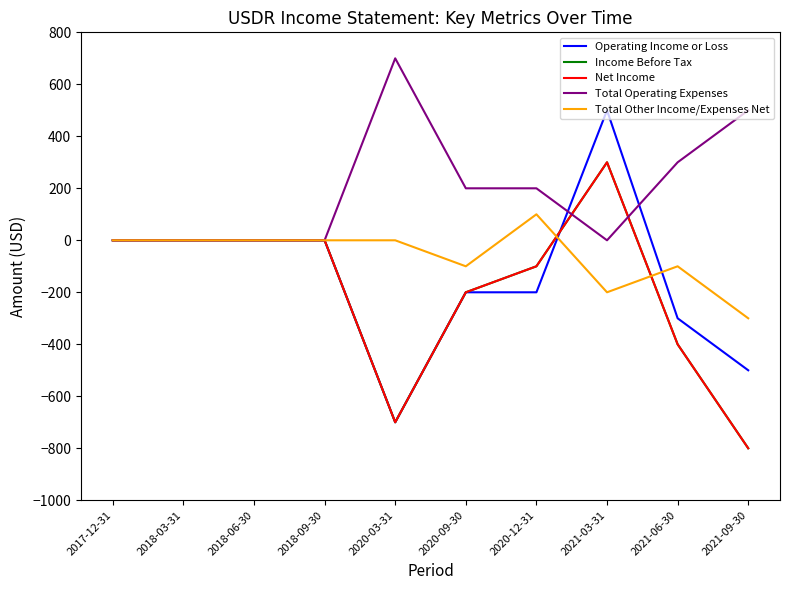

Does the chart have visible grid lines?

No